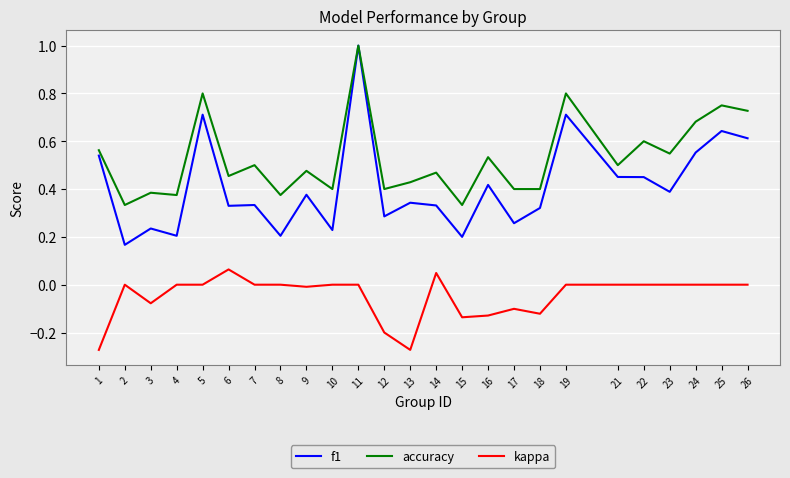

True or false: f1 and kappa intersect in this chart.

False